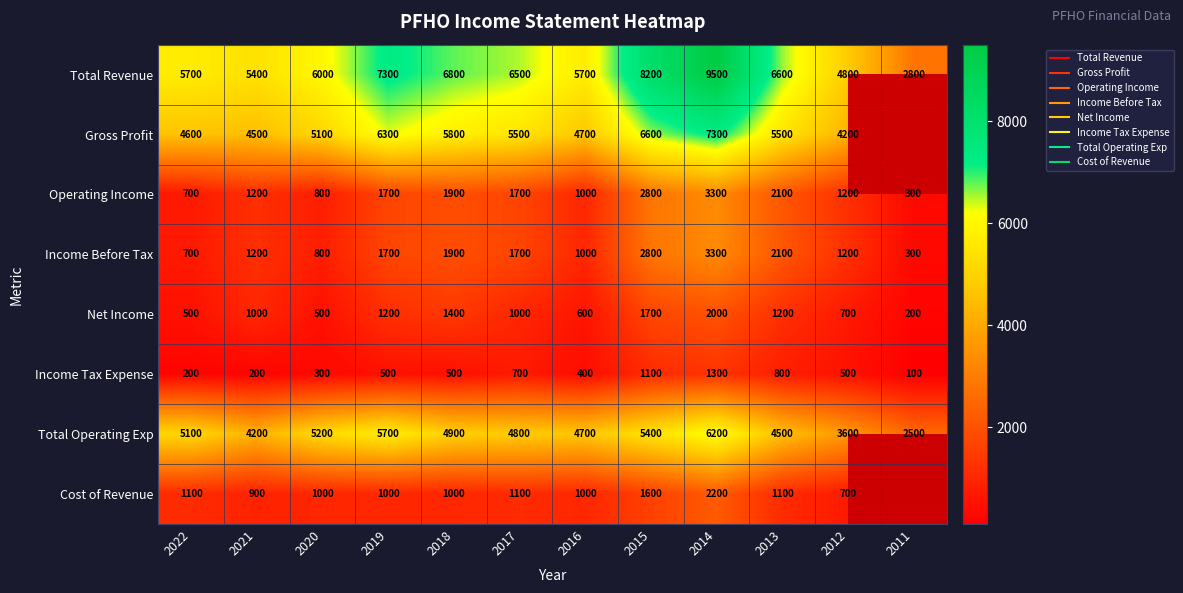

True or false: Operating Income has a value of 3300.0 at 2014.

True